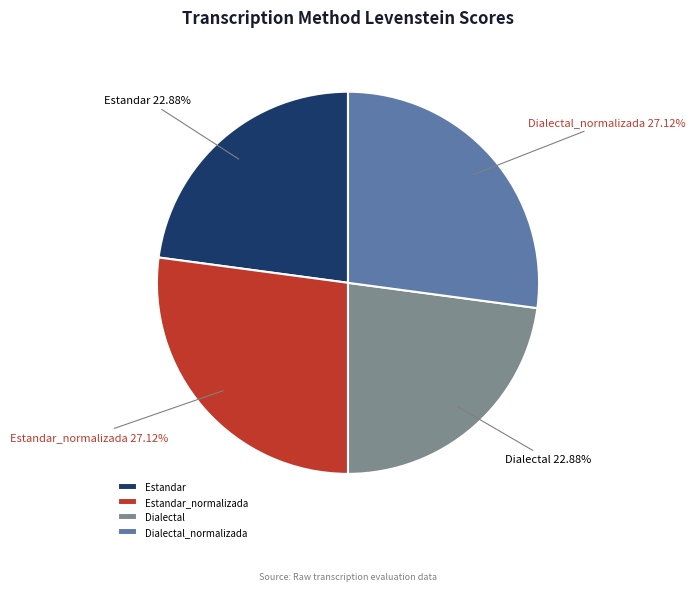

Count the number of slices in the pie.

4